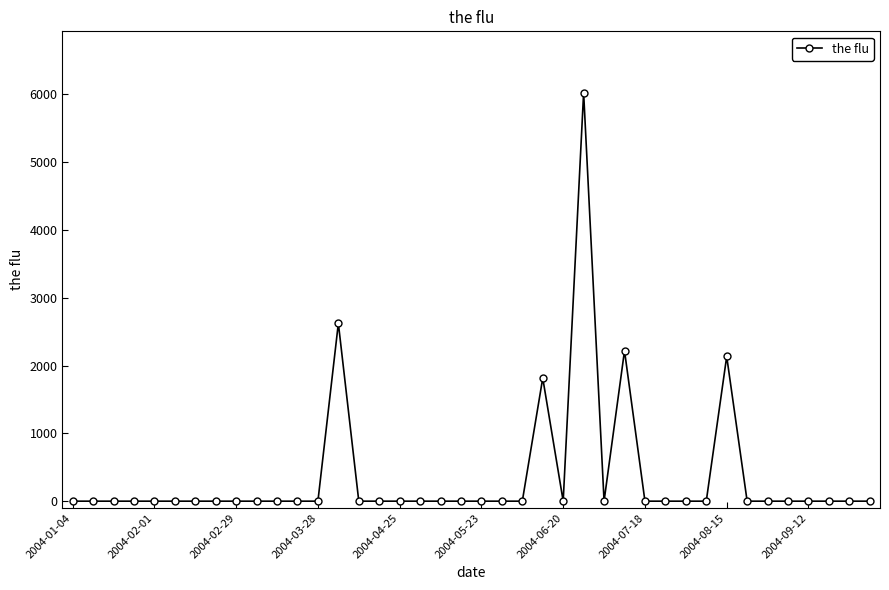

What is the maximum value shown in the chart?

6027.8